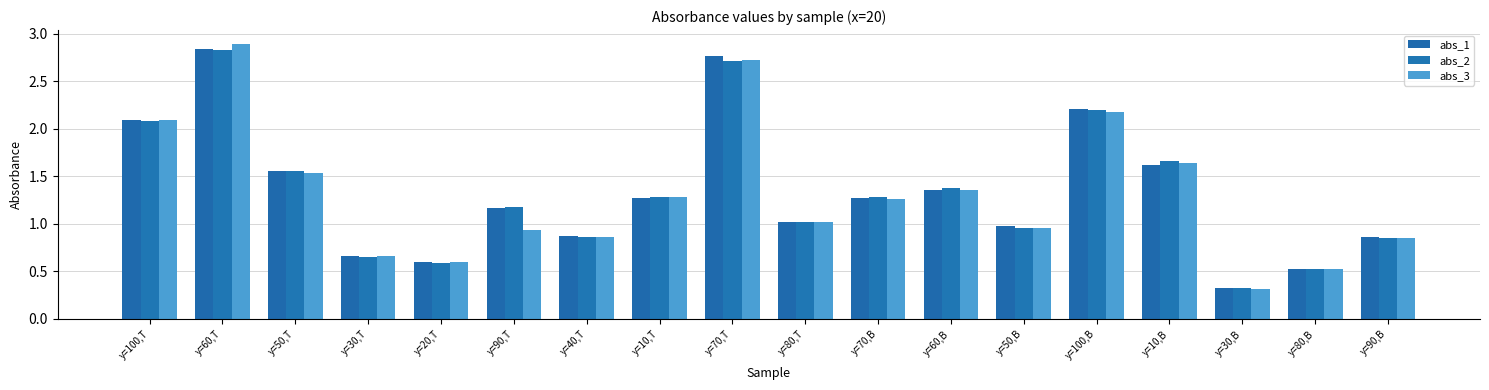

How many data points in abs_1 are less than 1?

7